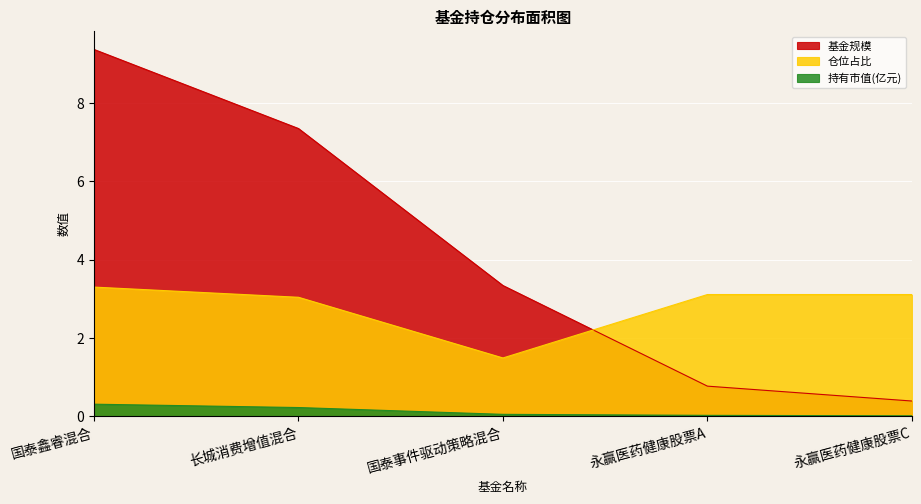

What is the value of the 仓位占比 point at the 3rd from the left?

1.5